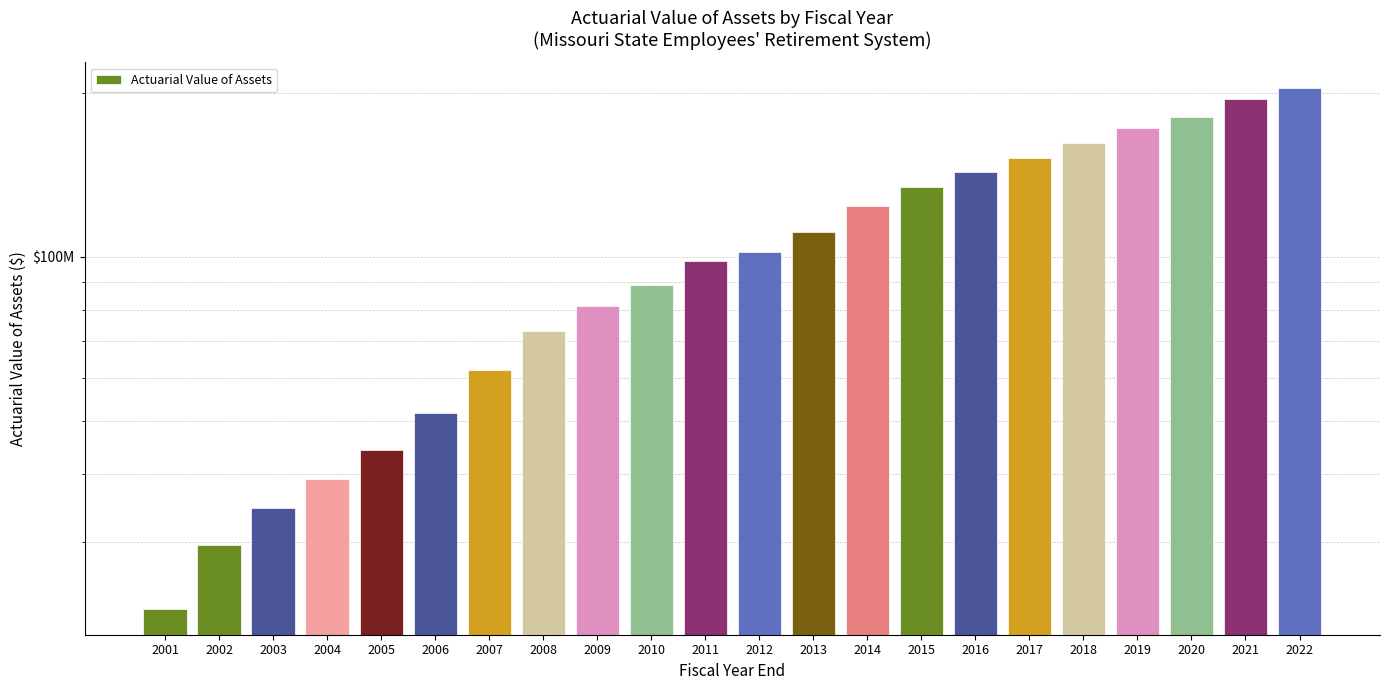

Approximately how many times larger is the value at 2019 compared to 2007?

2.8